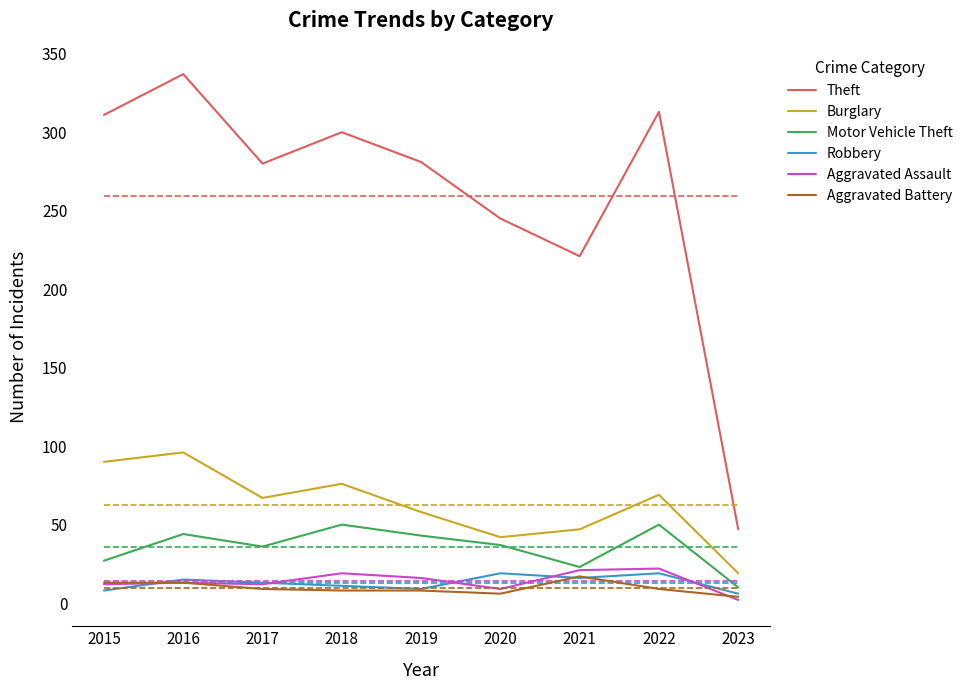

What are all the series names shown in the legend?

Theft, Burglary, Motor Vehicle Theft, Robbery, Aggravated Assault, Aggravated Battery